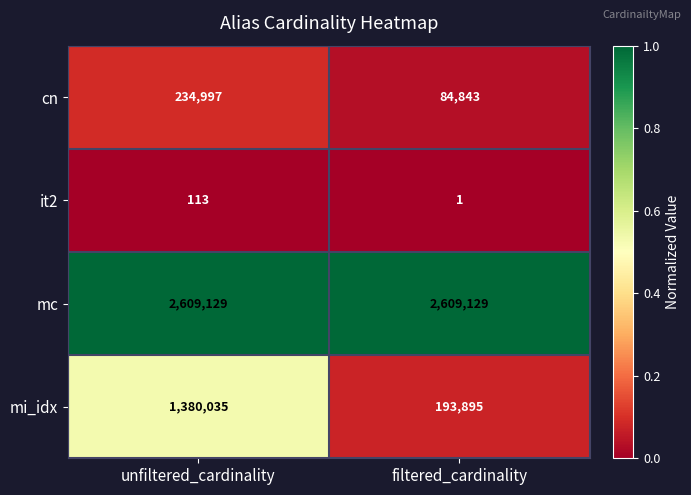

What is the total value across all series at unfiltered_cardinality?

4224274